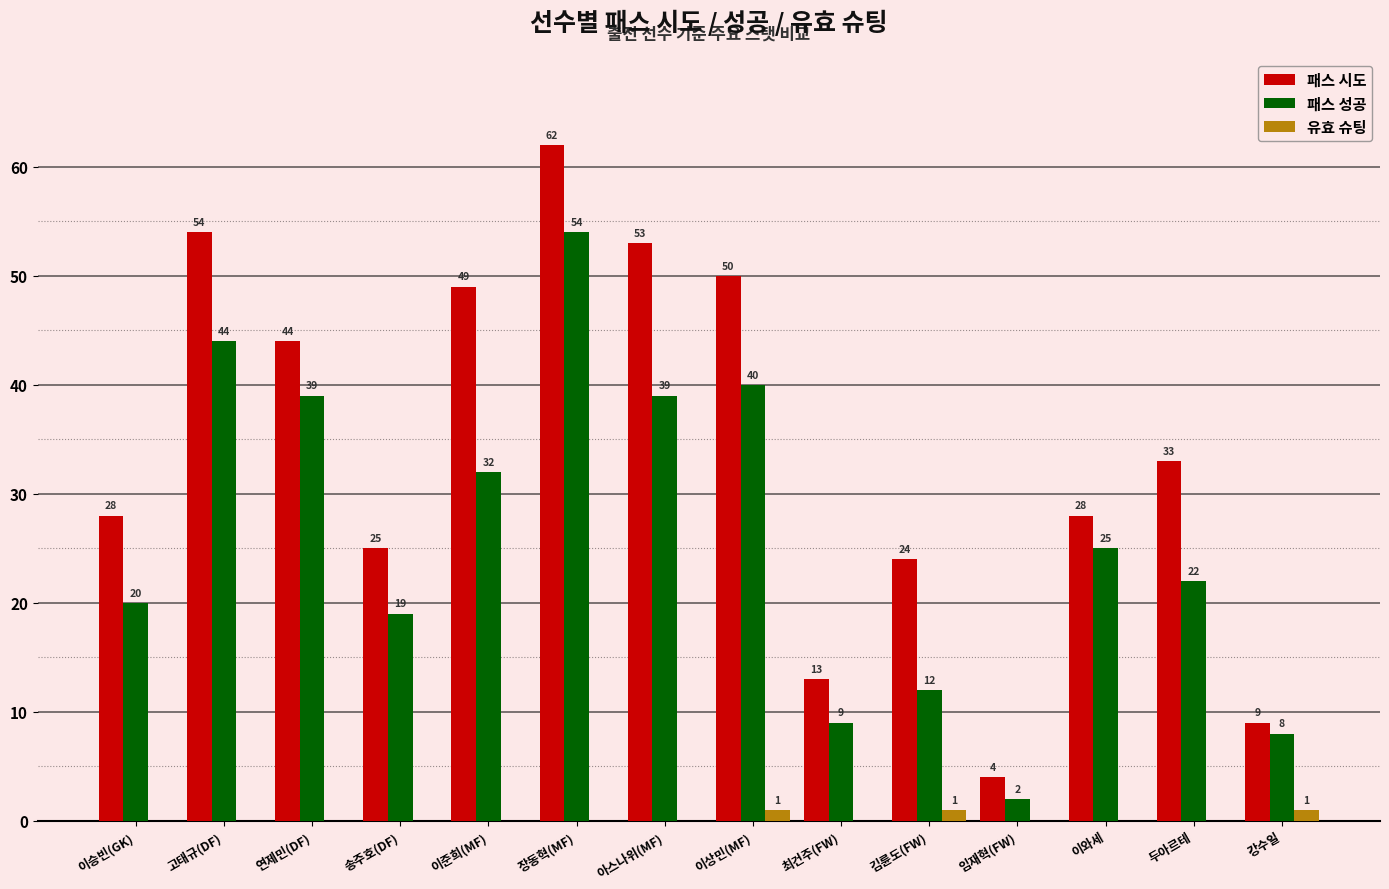

True or false: 패스 성공 has a value of 8 at 강수일.

True